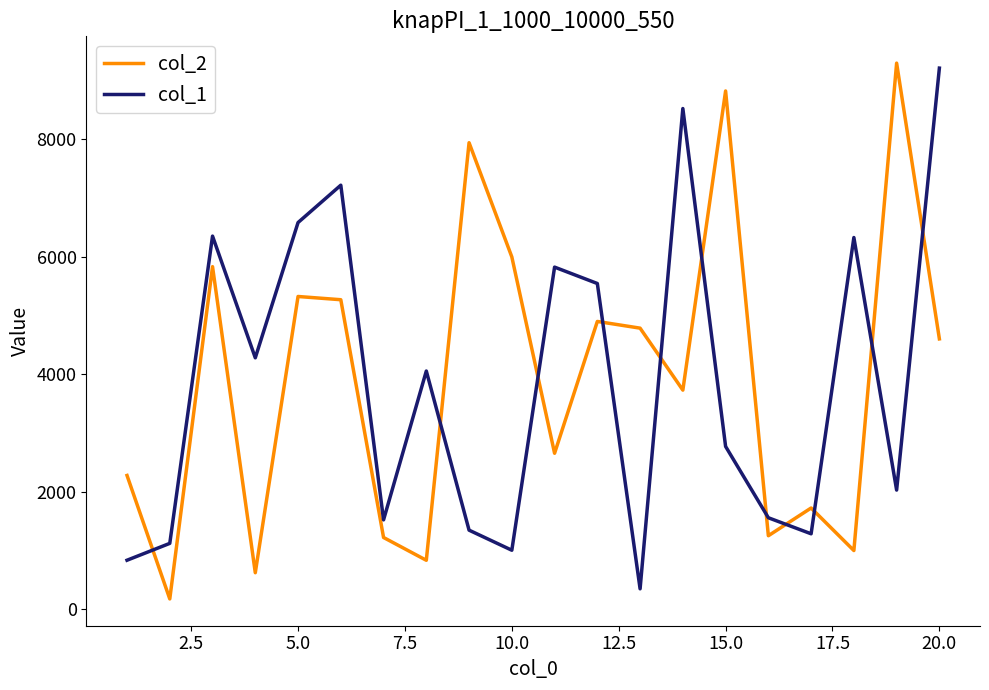

Does the chart display data point markers on the line(s)?

No